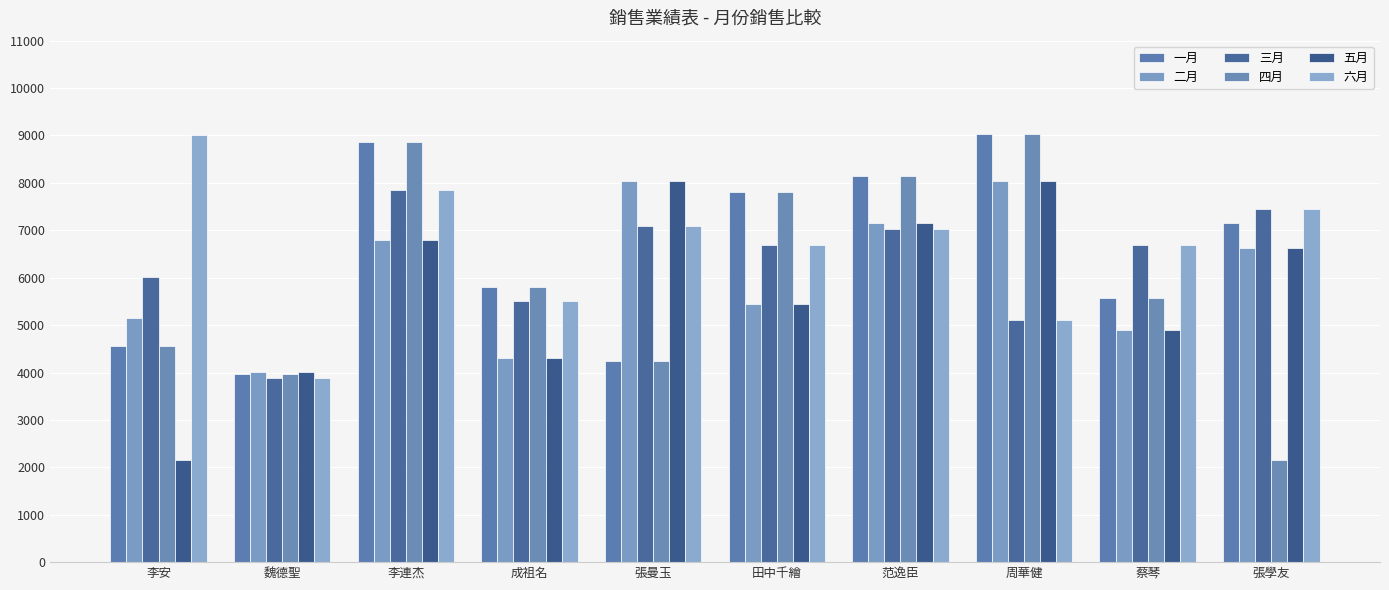

What is the minimum value shown in the chart?

2152